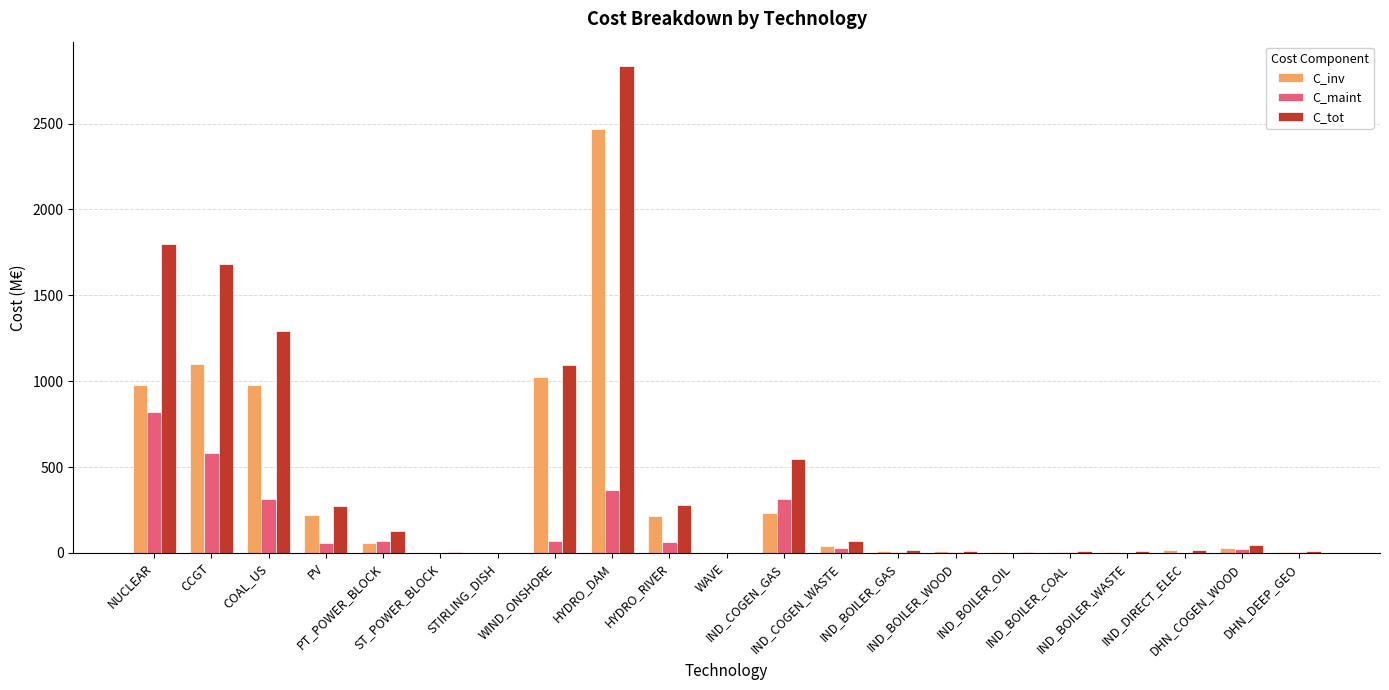

How many data points does each series have?

21